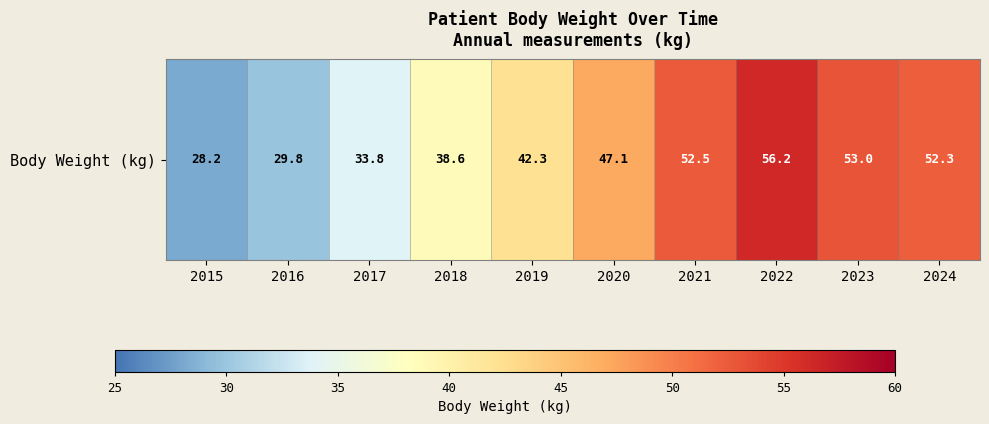

Is it true that the value at 2024 is 52.3?

True